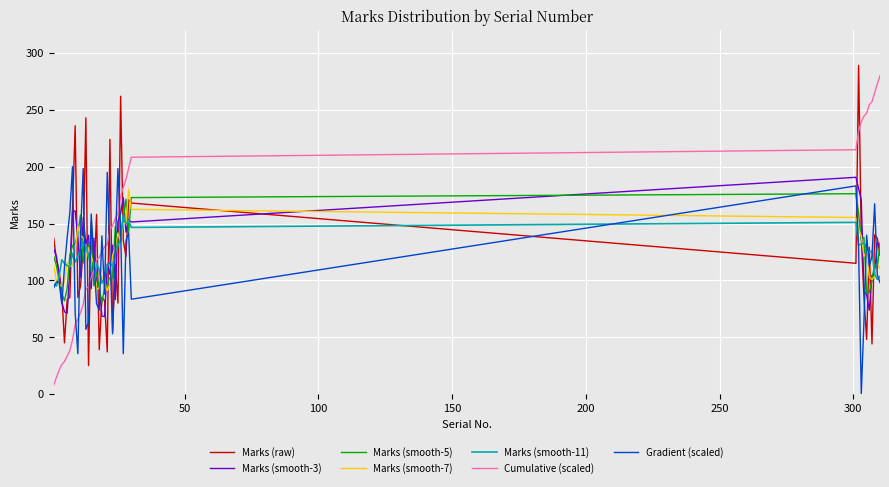

True or false: Marks (smooth-3) and Cumulative (scaled) cross at least once.

True